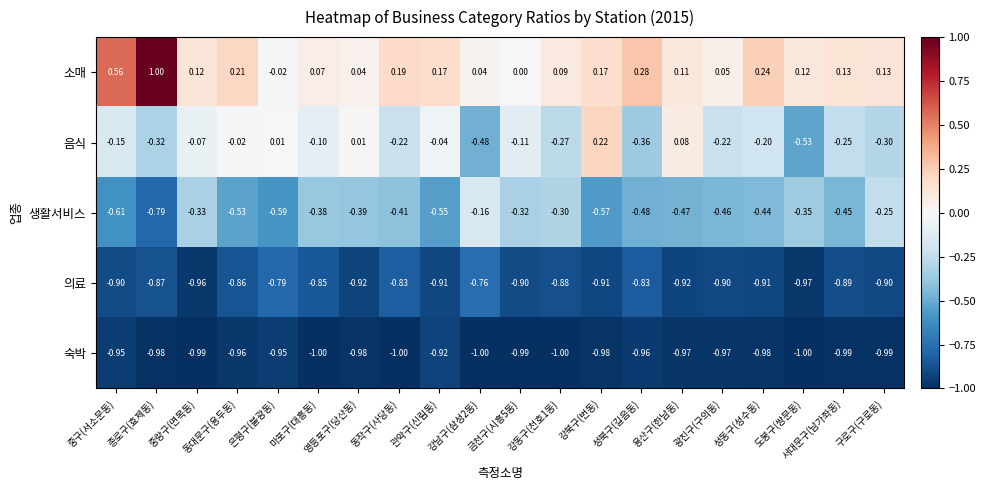

List the series in order of their peak value, lowest first.

숙박, 의료, 생활서비스, 음식, 소매